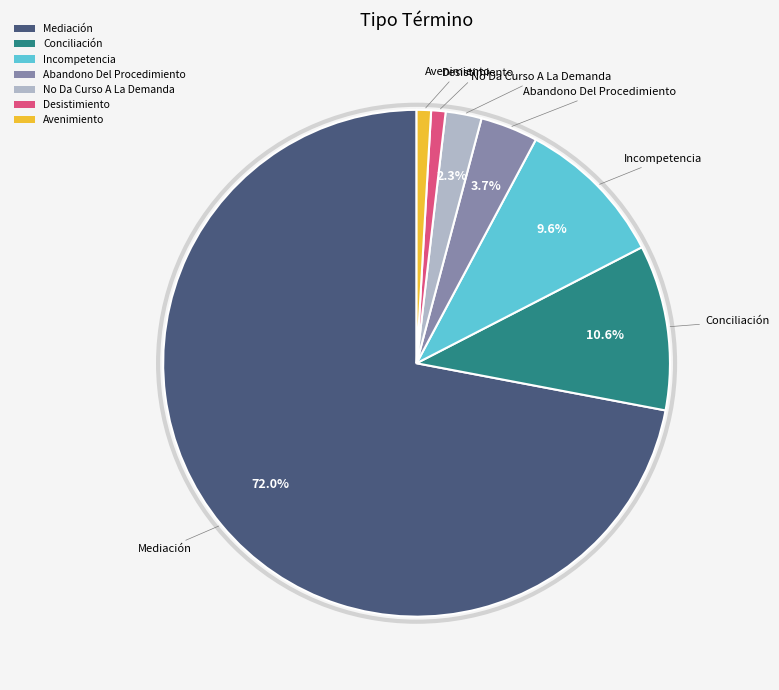

What is the majority slice?

Mediación